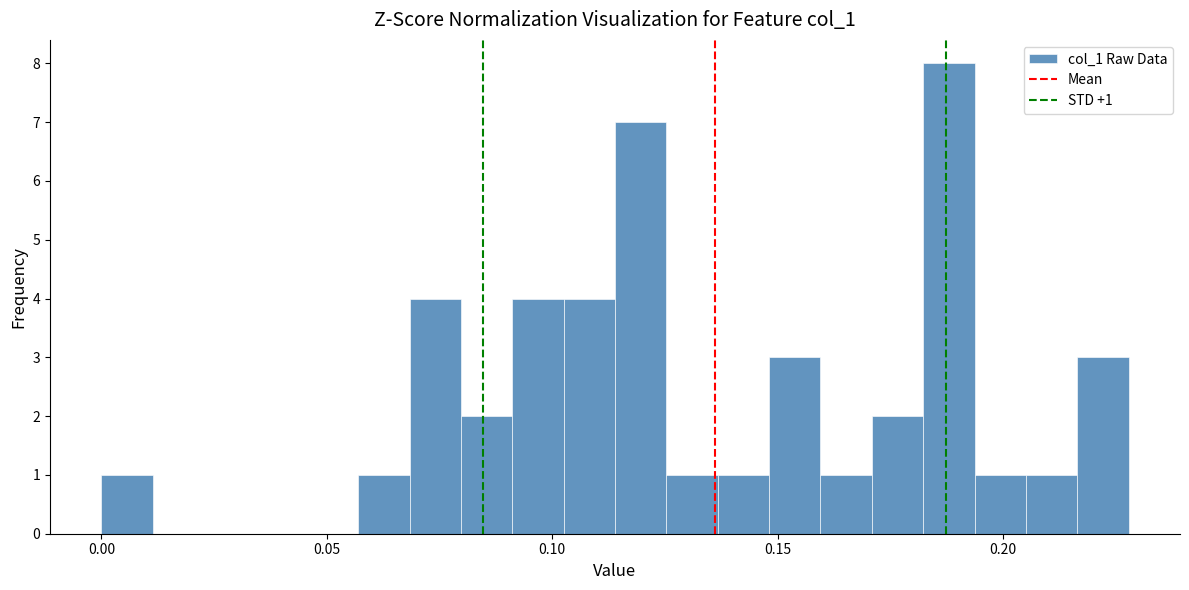

Around what value on the x-axis is the tallest bar? Give the approximate position of its centre, as read against the axis.

0.190